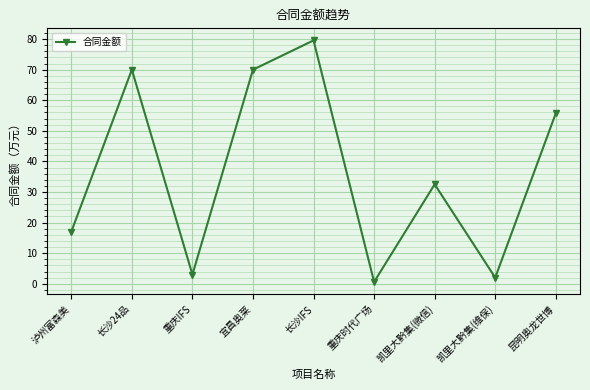

At which category does the data reach its first local peak?

长沙24品